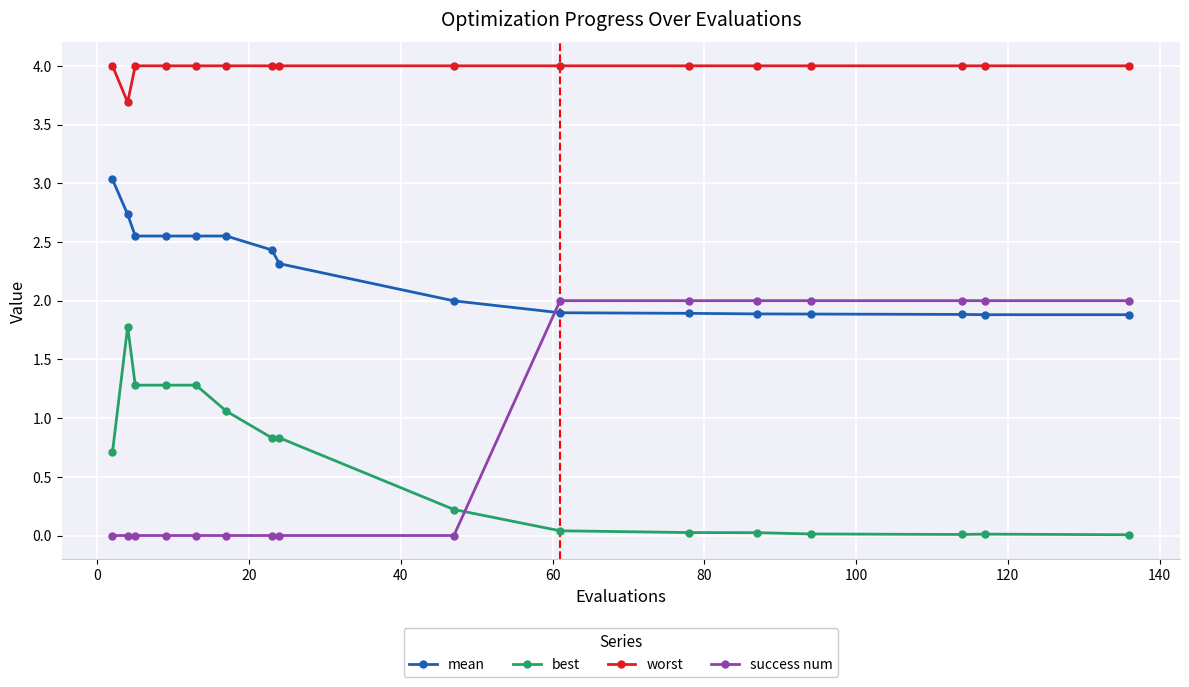

What is the difference between the second highest and minimum values in the best series?

1.3